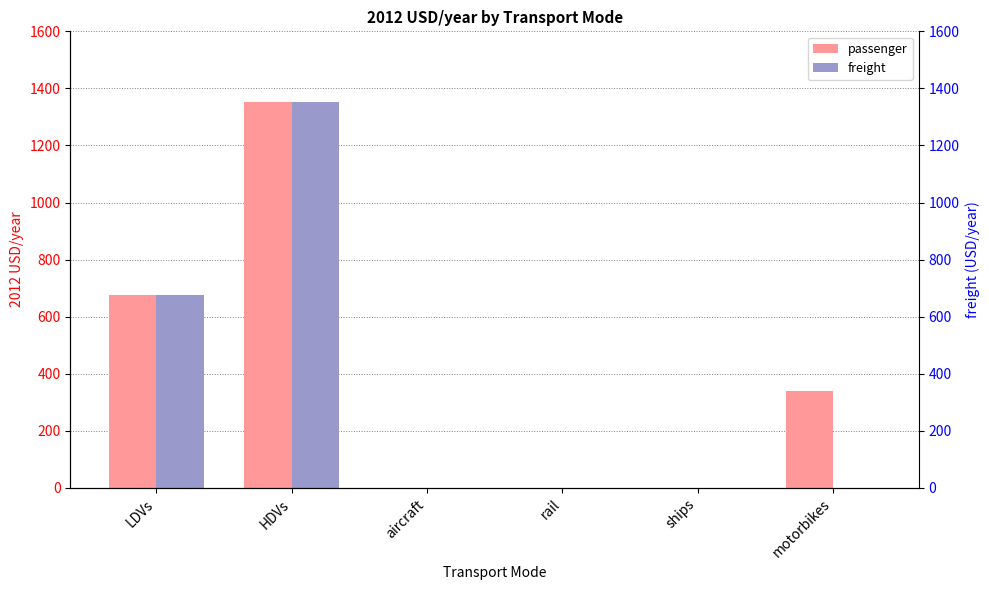

Rank the series by their maximum value, from highest to lowest.

passenger, freight